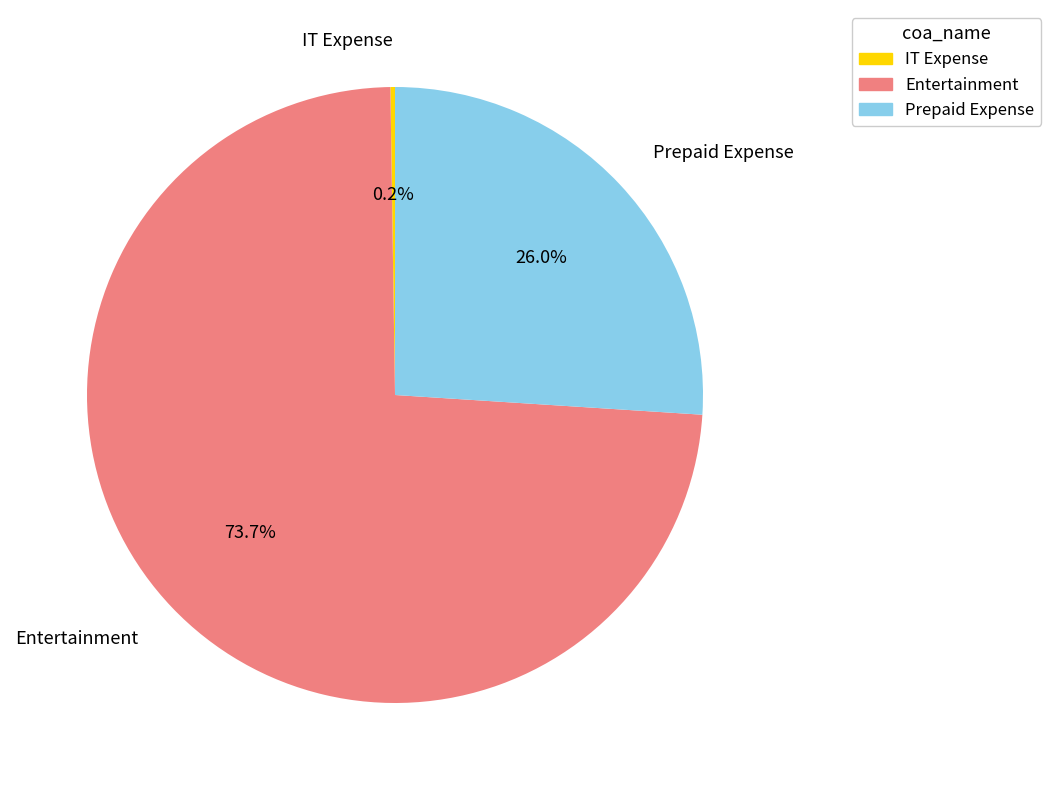

Is there any slice that represents more than half of the pie?

Yes